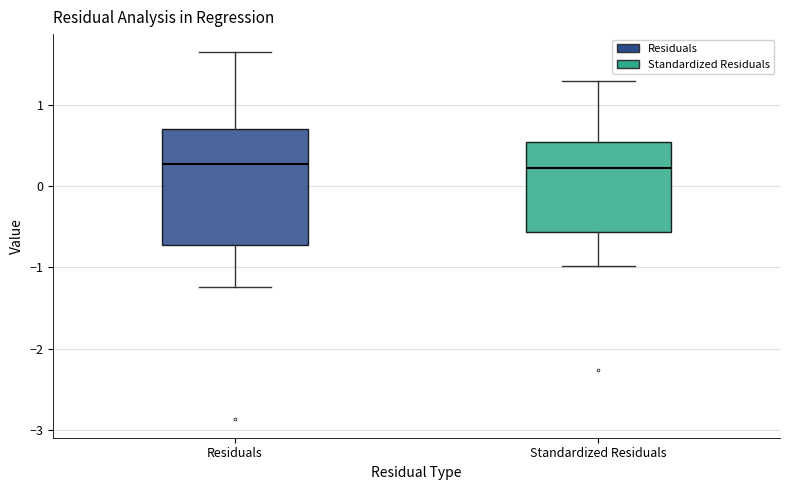

Reading left to right, transcribe this box plot: for each box, give where its median line is, the range the box spans, and where its two whiskers end, as read against the y-axis. The values are not printed on the chart, so give them approximately, as read against the axis.

Residuals: median 0.3, box -0.7 to 0.7, whiskers -1.2 to 1.6
Standardized Residuals: median 0.2, box -0.6 to 0.6, whiskers -1.0 to 1.3